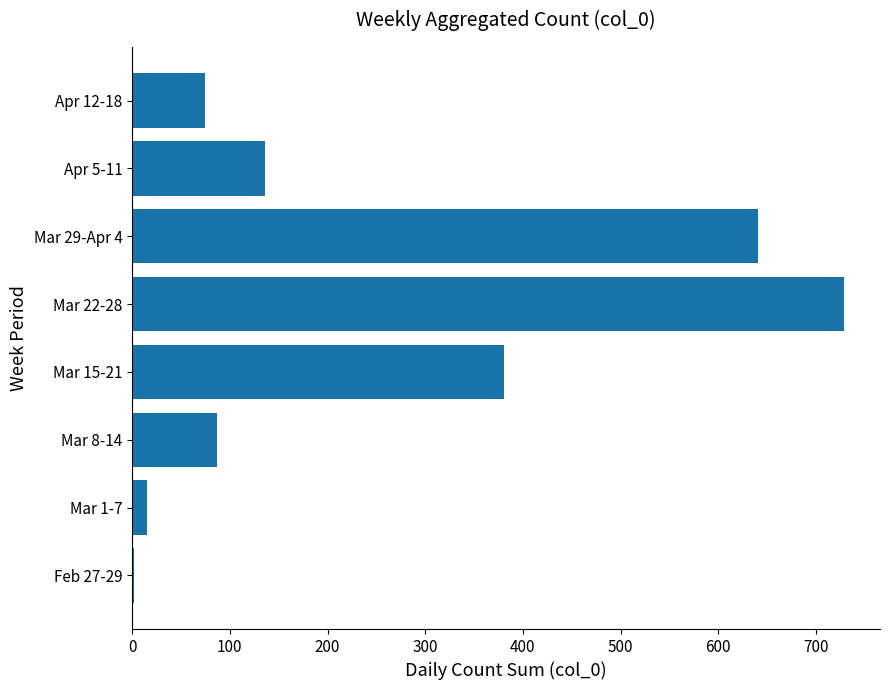

The value at Mar 29-Apr 4 is 641. True or false?

True